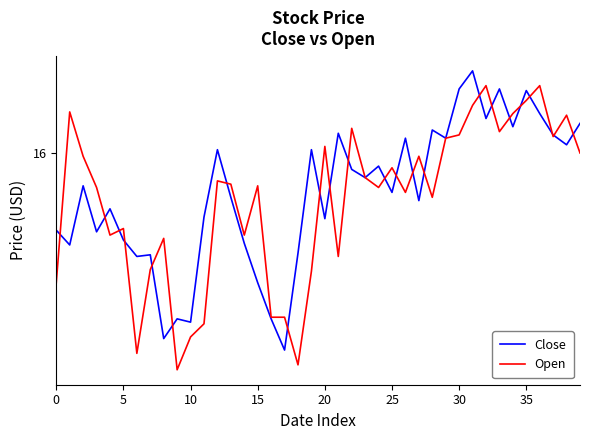

Which category has the highest value in the Close series?

31